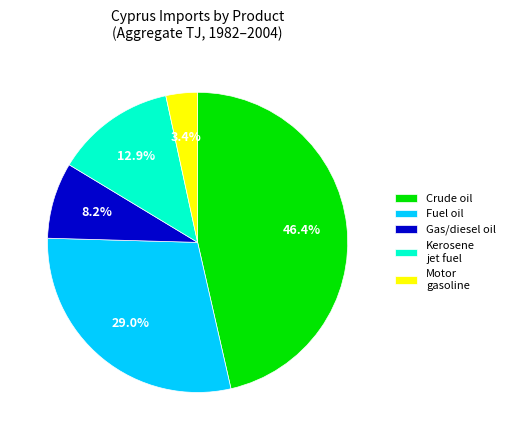

To the nearest percent, what is the difference between the largest and smallest slice percentages?

43%